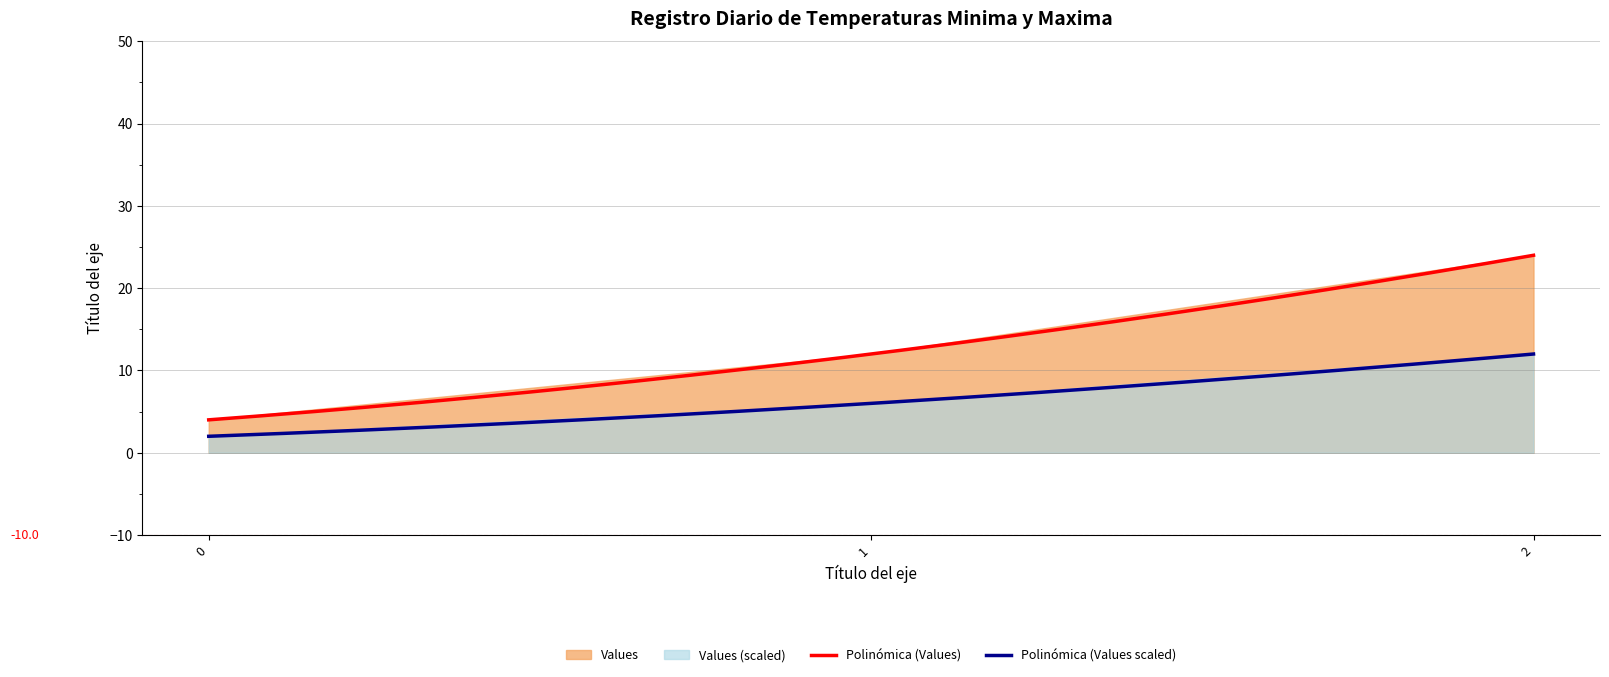

What is the greatest value displayed?

24